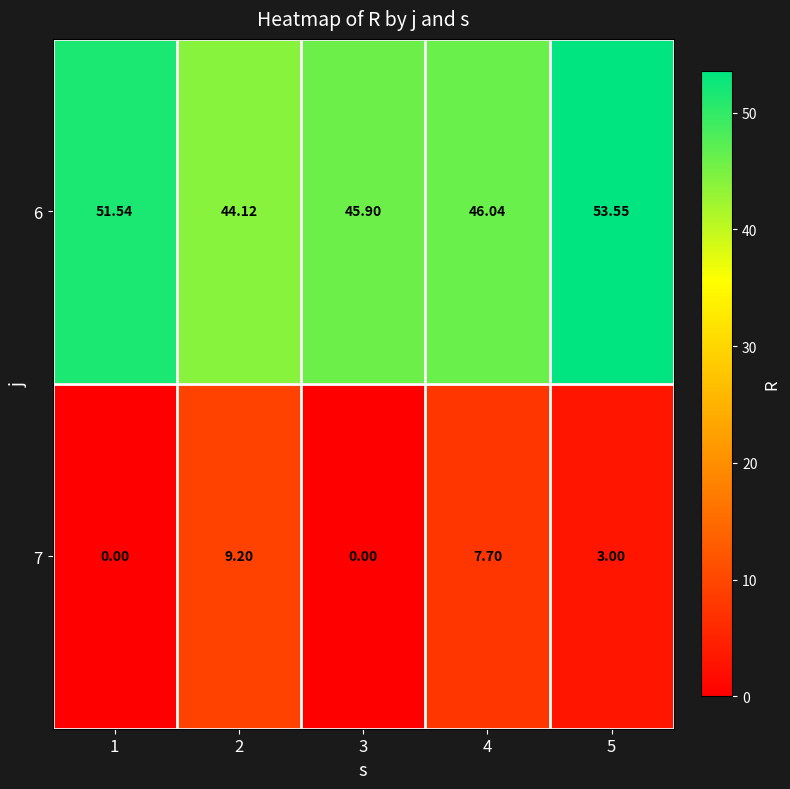

How many categories are shown in the chart?

5